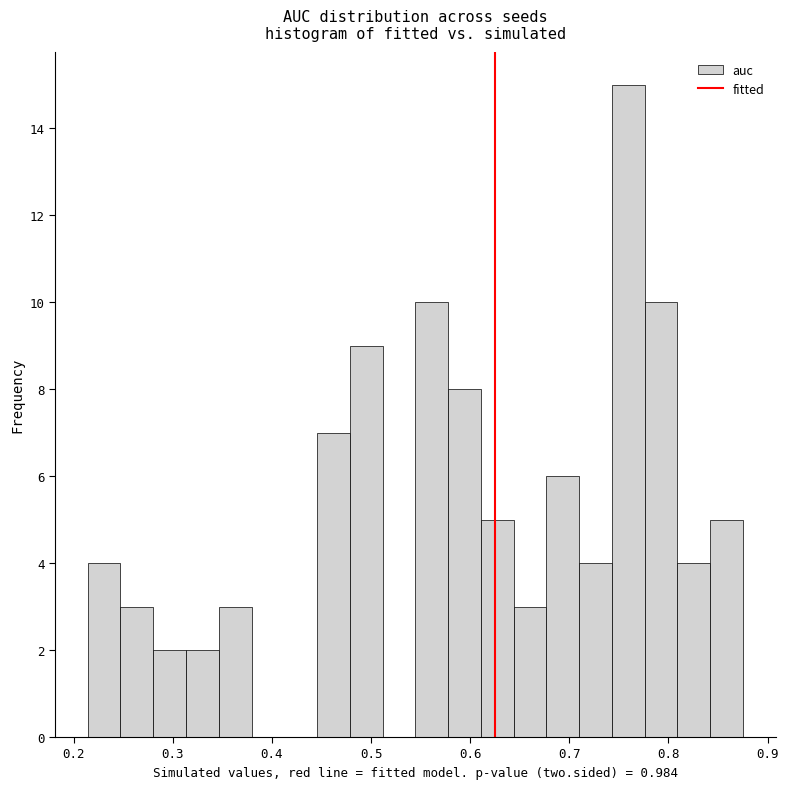

Around what value on the x-axis is the tallest bar? Give the approximate position of its centre, as read against the axis.

0.76